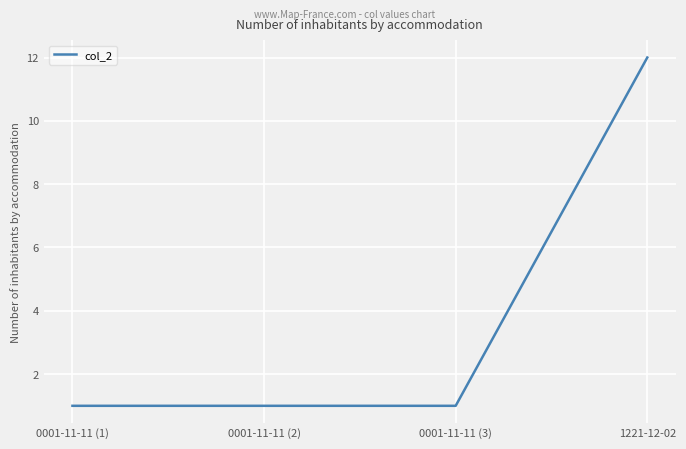

What position from the left is 1221-12-02?

4